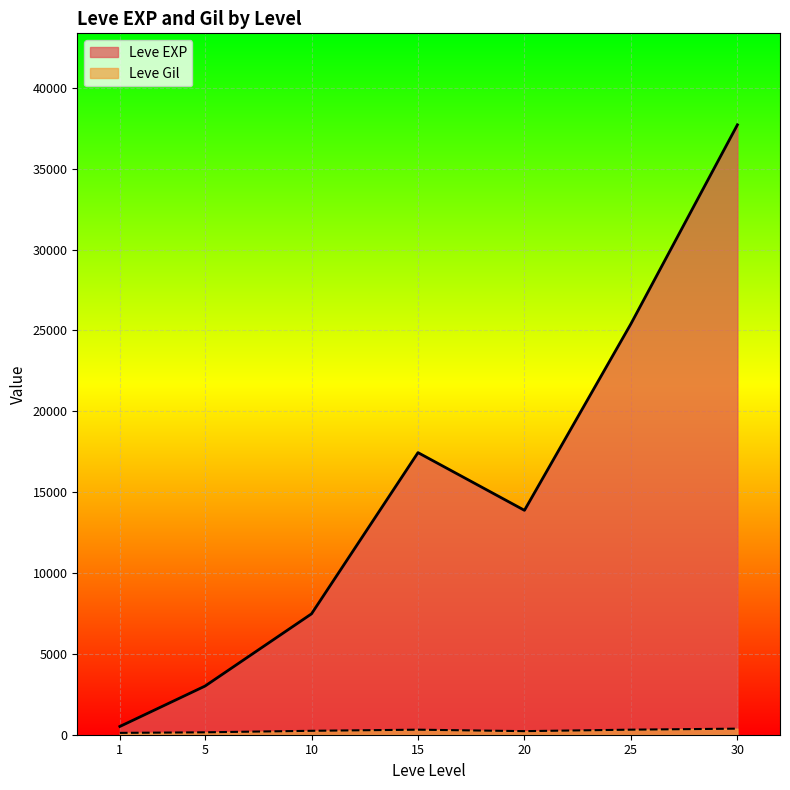

Which series changed the most between 5 and 25?

Leve EXP